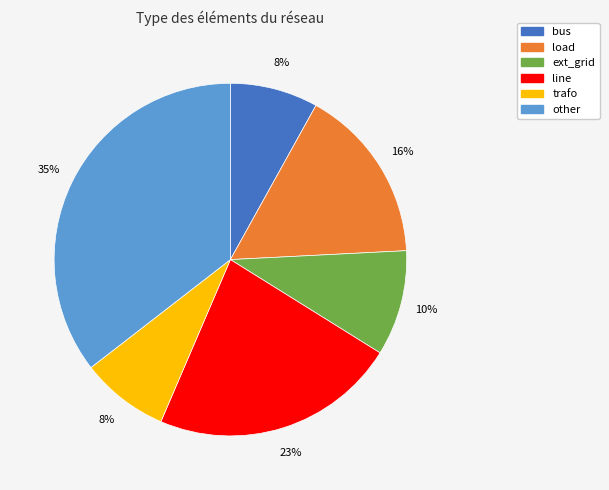

Which has a higher value, other or line?

other